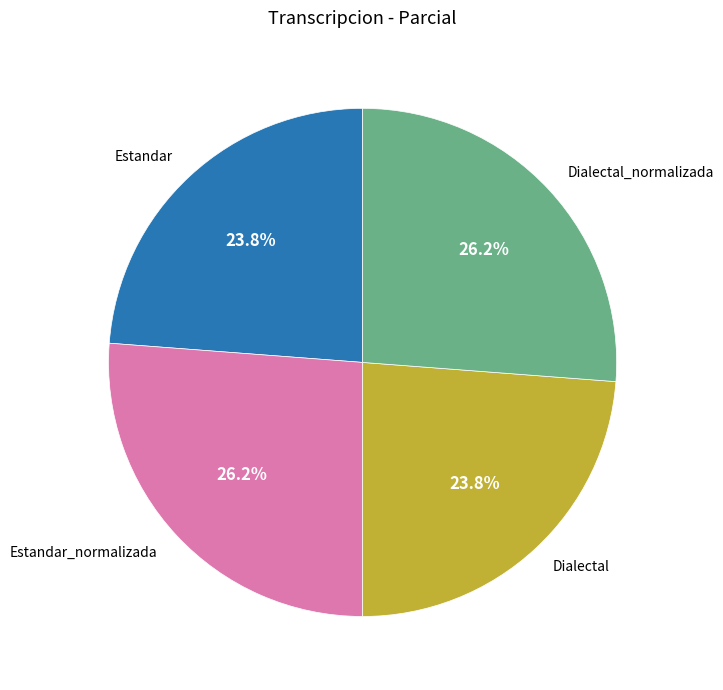

What percentage is NOT represented by Dialectal_normalizada?

73.8%